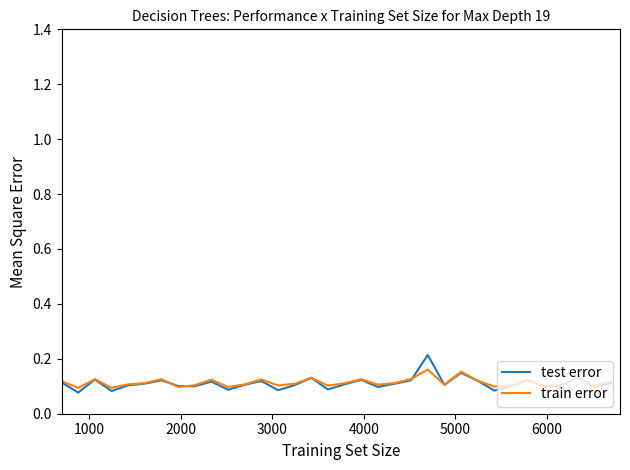

Which series has the widest spread of values?

test error